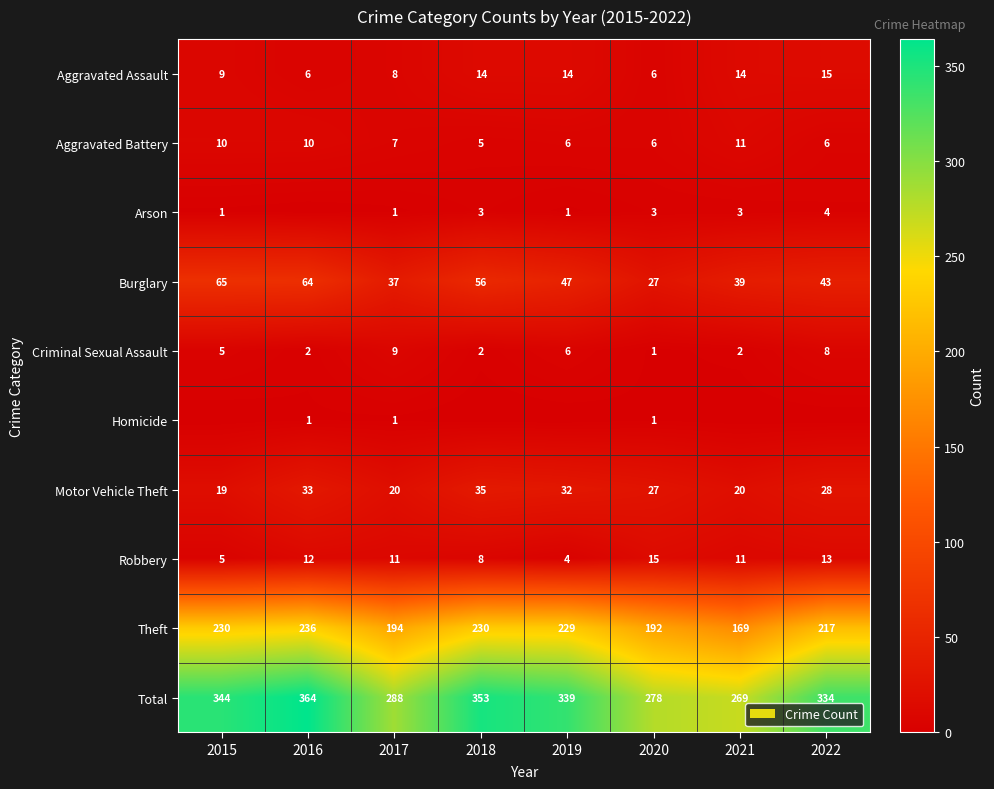

The value of Total at 2022 is 197. True or false?

False